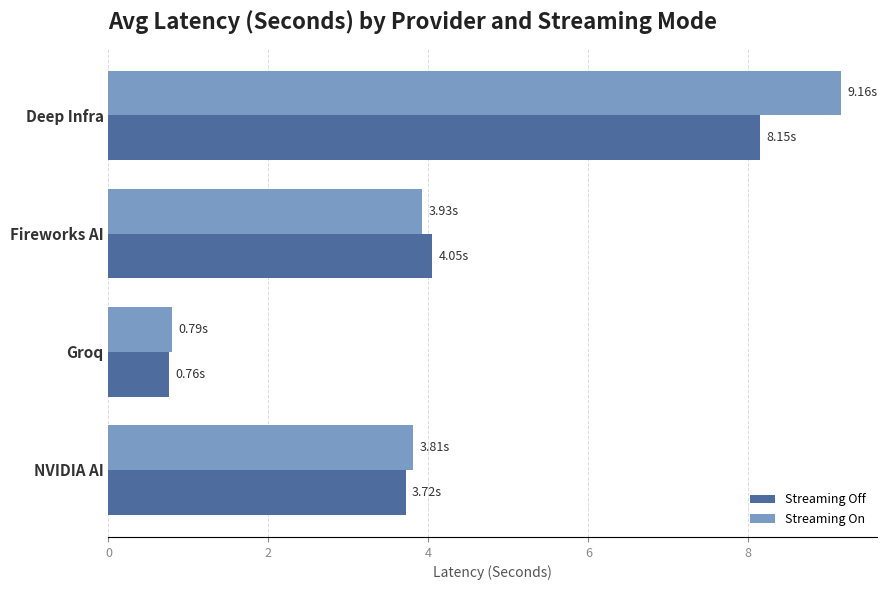

What is the difference between the Streaming Off values at NVIDIA AI and Deep Infra?

4.4